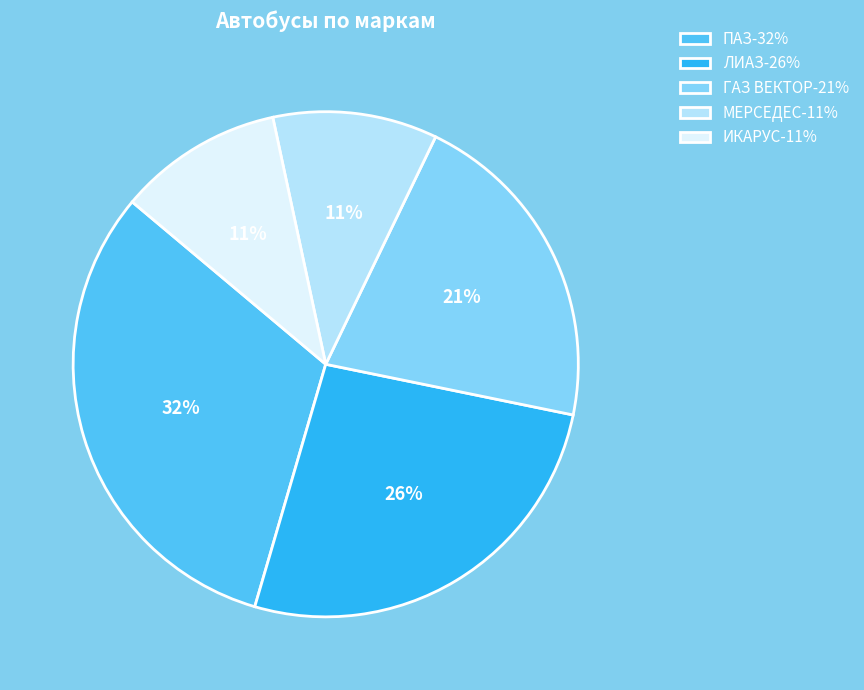

To the nearest percent, what portion does ИКАРУС represent?

11%